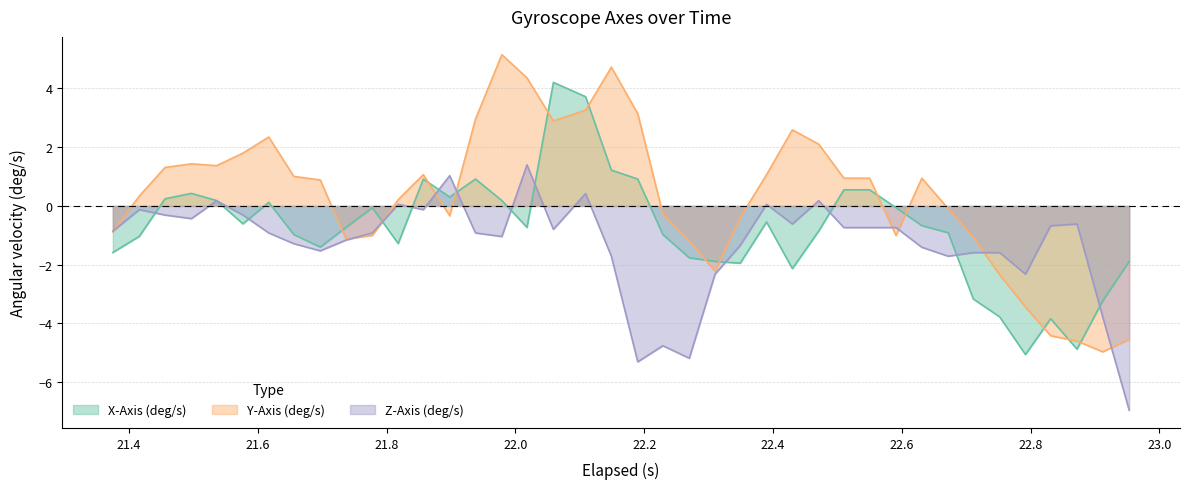

Which series has the widest spread of values?

Y-Axis (deg/s)